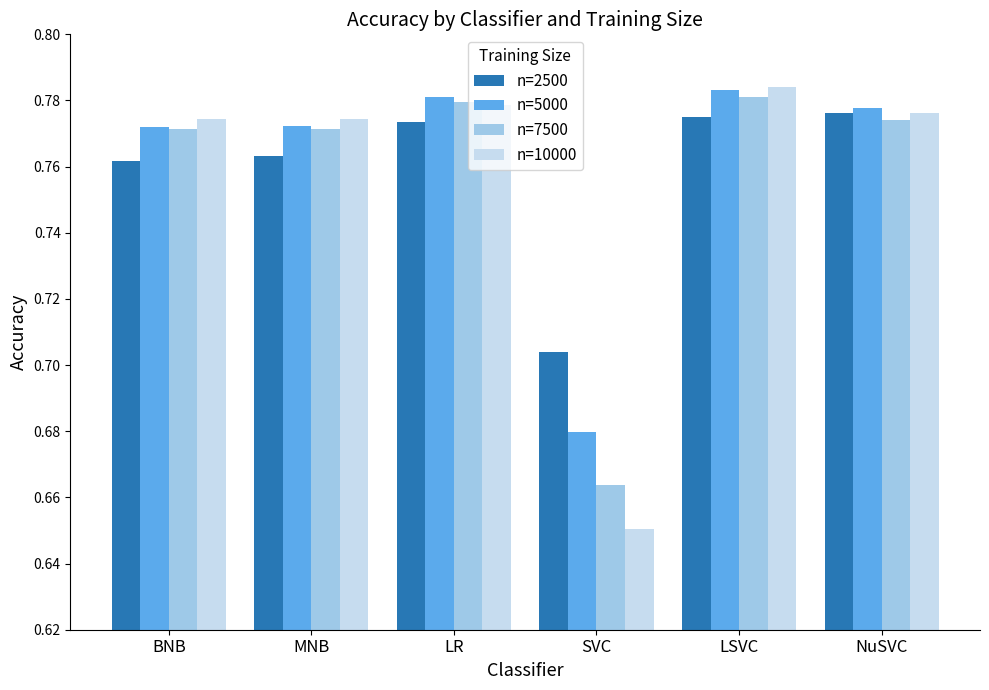

How many n=2500 values are between 0 and 1?

6